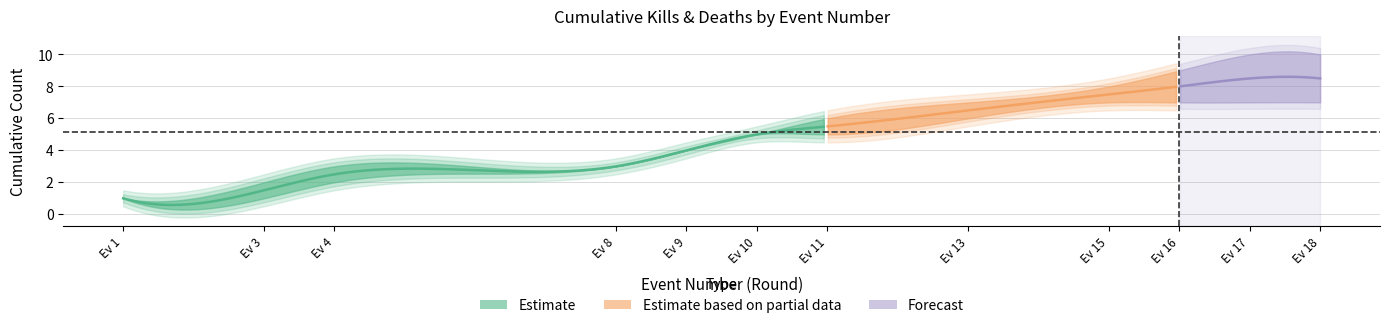

True or false: Kills per Round (cumulative) and Deaths per Round (cumulative) intersect in this chart.

False